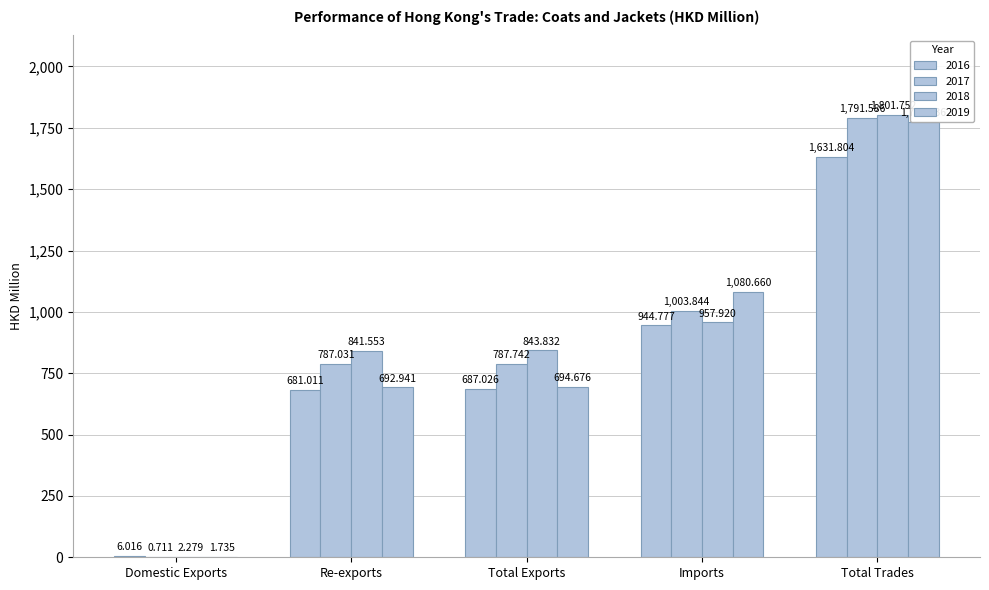

Reading left to right, list all the values displayed in this chart.

2016: 6.0	681.0	687.0	944.8	1631.8
2017: 0.7	787.0	787.7	1003.8	1791.6
2018: 2.3	841.6	843.8	957.9	1801.8
2019: 1.7	692.9	694.7	1080.7	1775.3